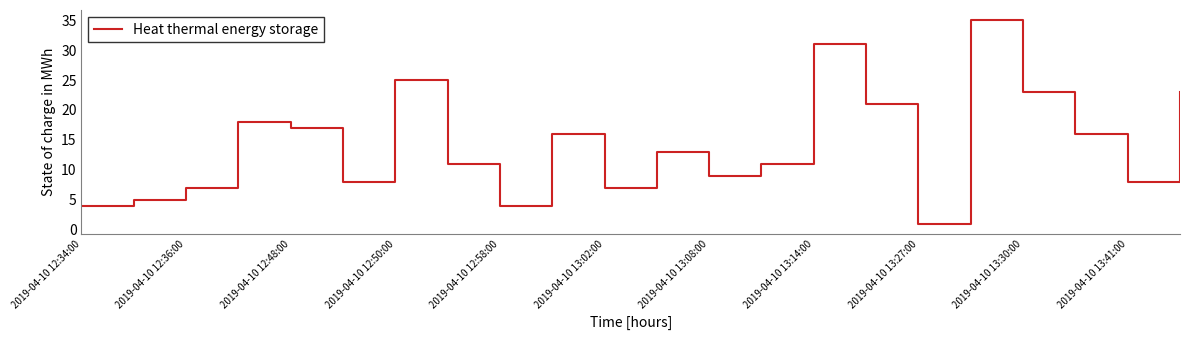

How many distinct data groups are displayed?

1